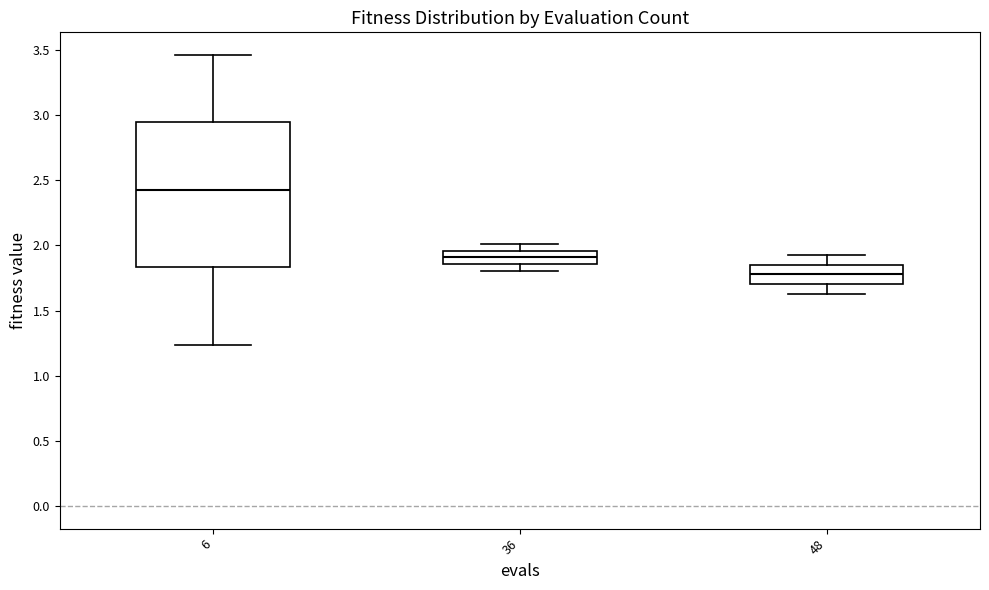

Reading left to right, read every box against the y-axis: the position of its median line, the range the box covers, and the ends of its whiskers. The values are not printed on the chart, so give them approximately, as read against the axis.

6: median 2.45, box 1.85 to 2.95, whiskers 1.25 to 3.45
36: median 1.90, box 1.85 to 1.95, whiskers 1.80 to 2.00
48: median 1.80, box 1.70 to 1.85, whiskers 1.65 to 1.90